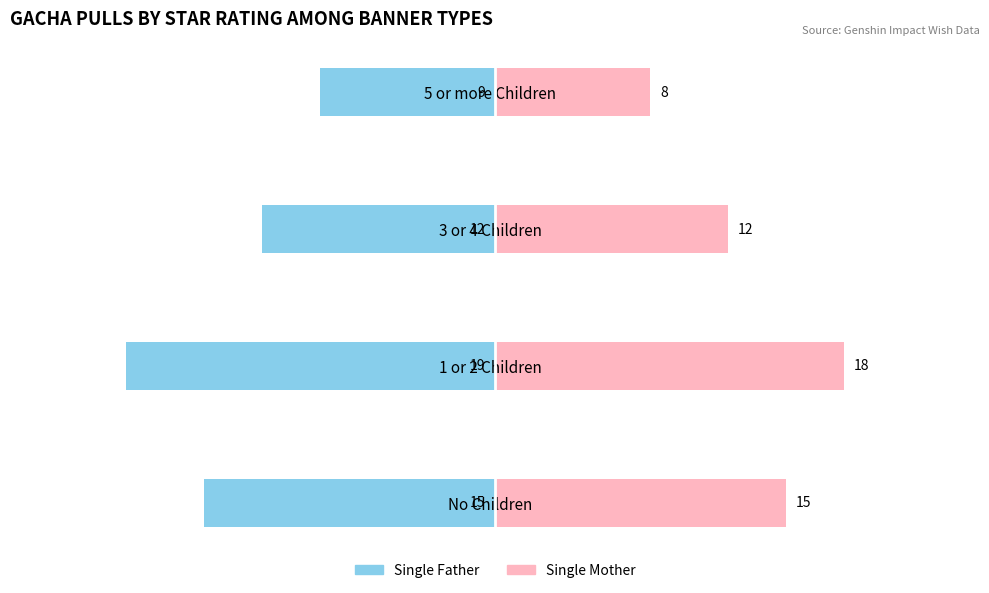

What is the sum of all Single Mother values?

53